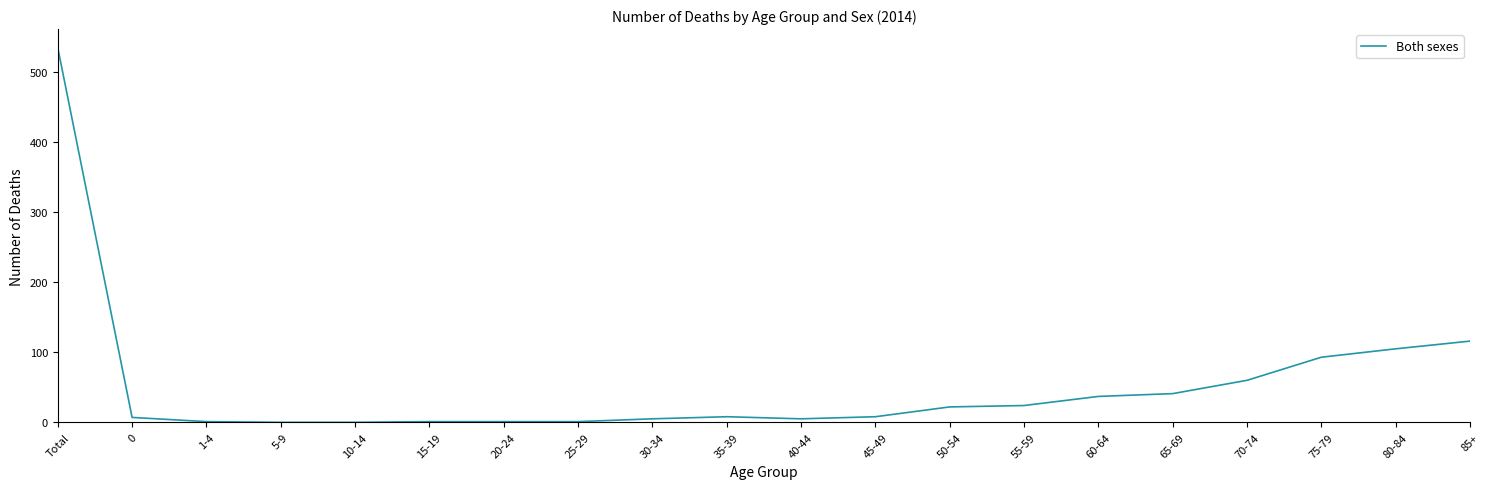

Which category has the highest value across all series?

Total